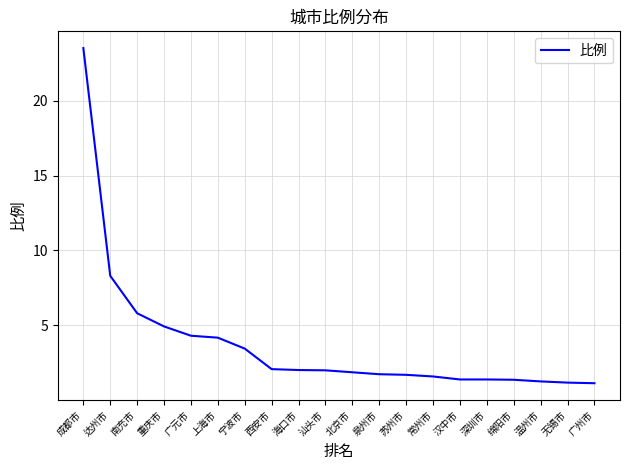

What is the sum of the values at 苏州市 and 广州市?

2.8